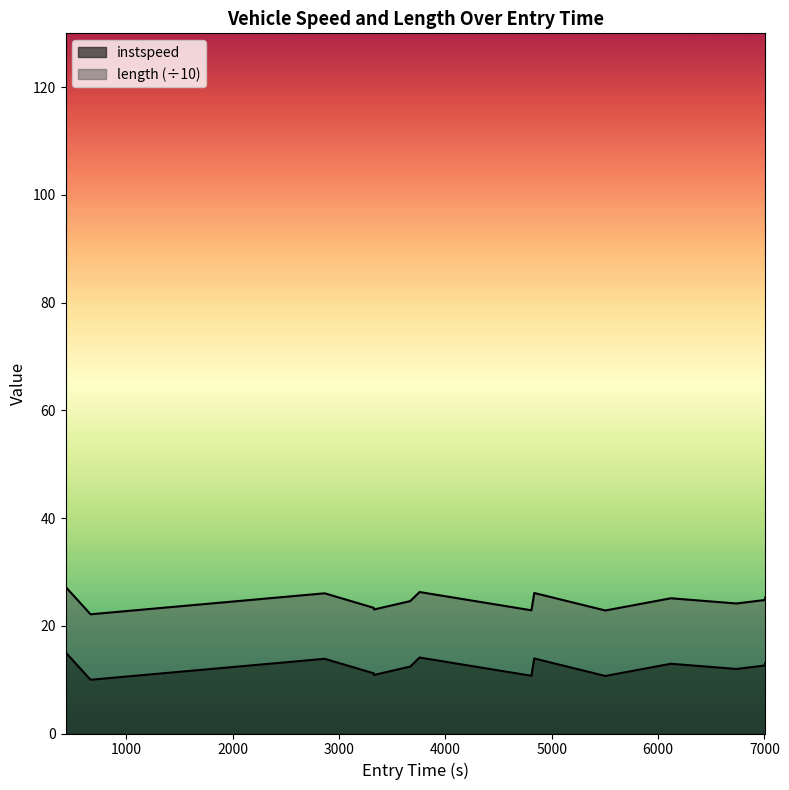

Reading right to left, list all the values displayed in this chart.

25.2	24.8	24.1	25.1	22.8	26.1	22.9	26.3	24.6	23.0	23.3	26.0	22.1	27.2